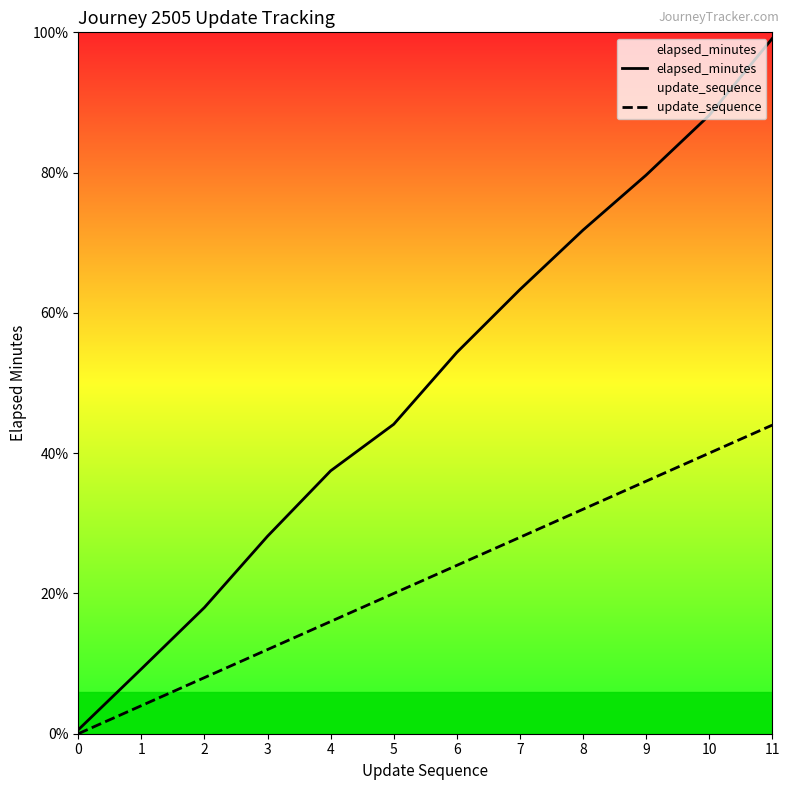

How many data points does each series have?

12